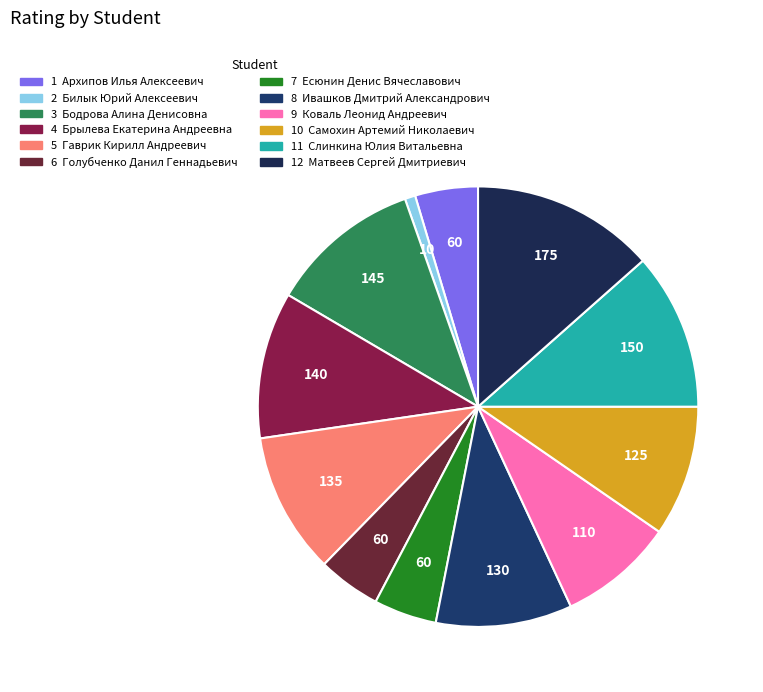

What is the largest slice in the pie chart?

Матвеев Сергей Дмитриевич